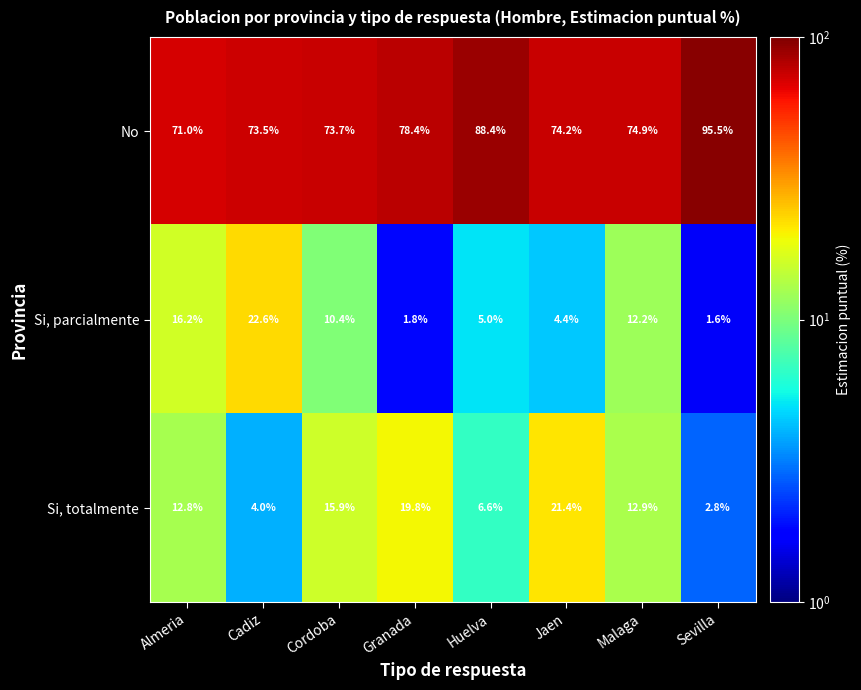

Reading left to right, list all the values displayed in this chart.

No: 71.0	73.5	73.7	78.4	88.4	74.2	74.9	95.5
Si, parcialmente: 16.2	22.6	10.4	1.8	5.0	4.4	12.2	1.6
Si, totalmente: 12.8	4.0	15.9	19.8	6.6	21.4	12.9	2.8